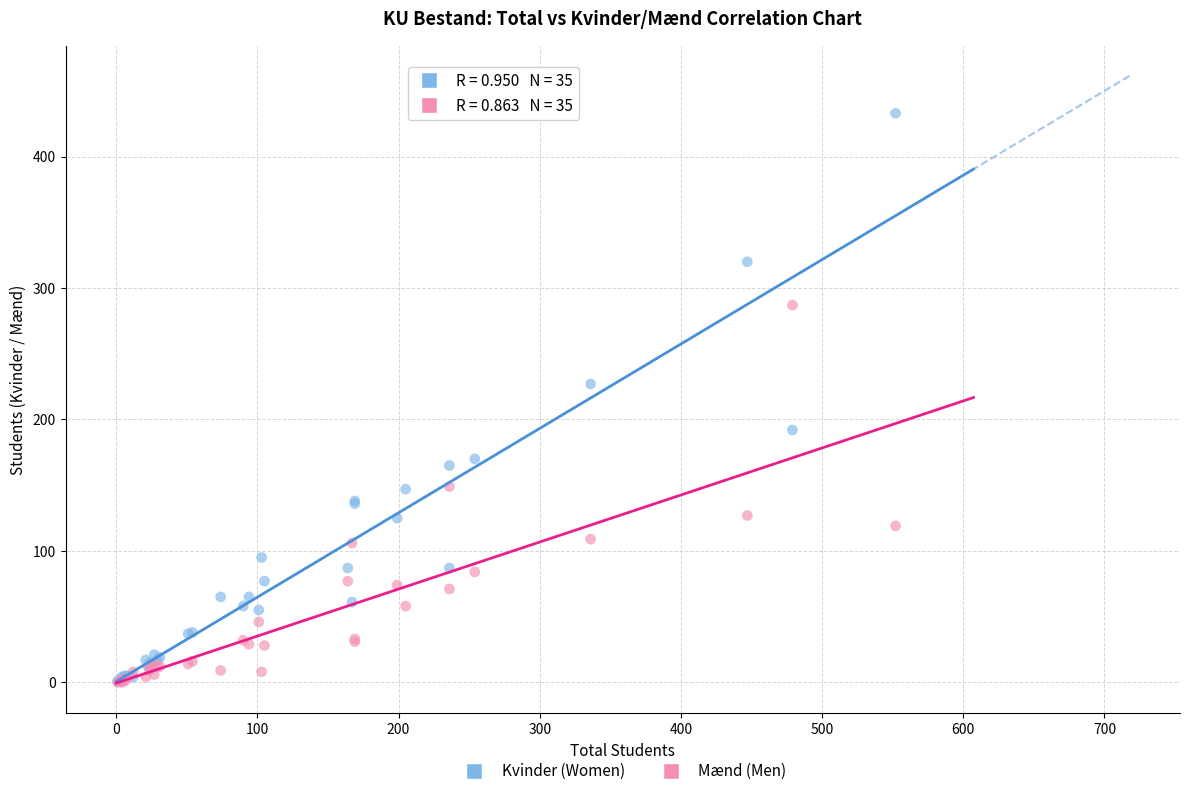

Across all series, what Y value is closest to 216?

227